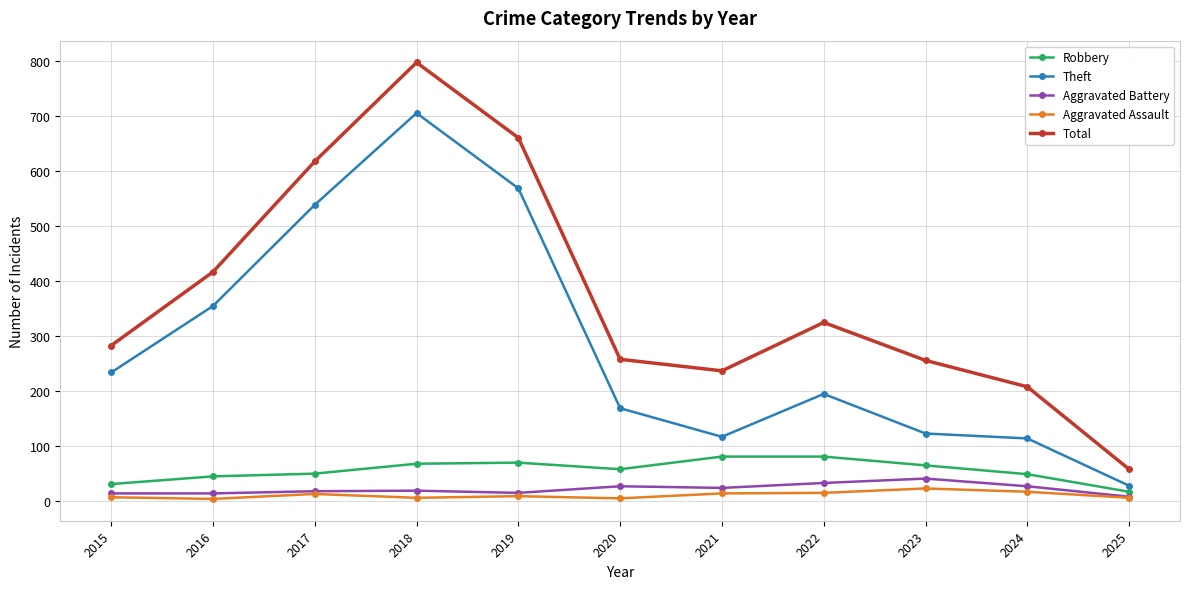

What is the approximate value of Aggravated Battery at 2018?

18